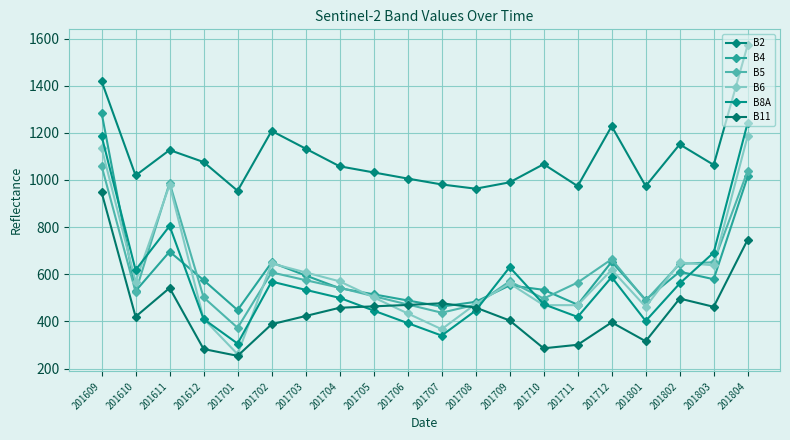

At how many categories does at least one series exceed 668?

20